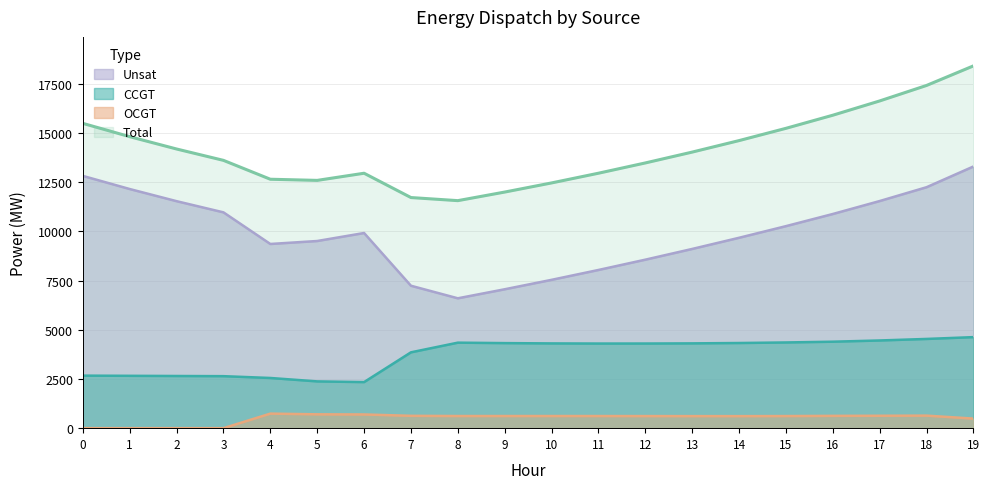

What is the value of the Unsat point at the 9th from the left?

6596